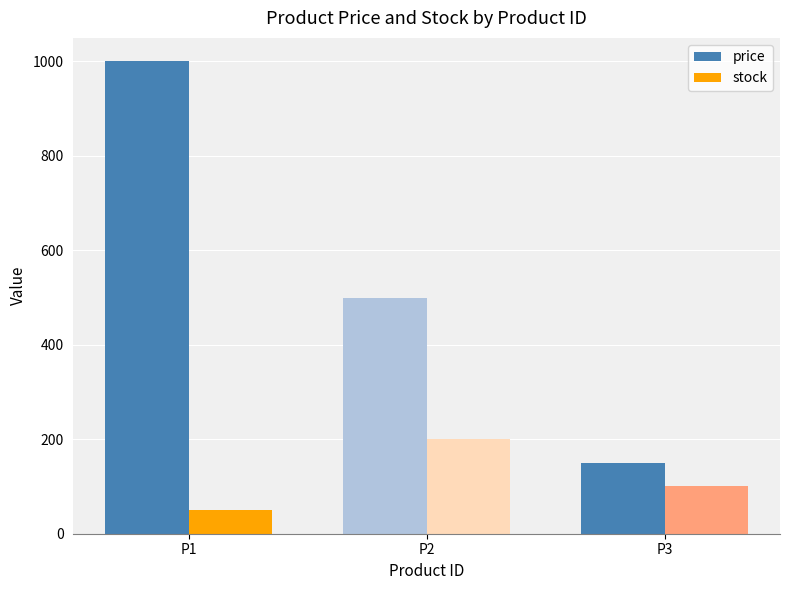

At which label does stock reach its minimum?

P1